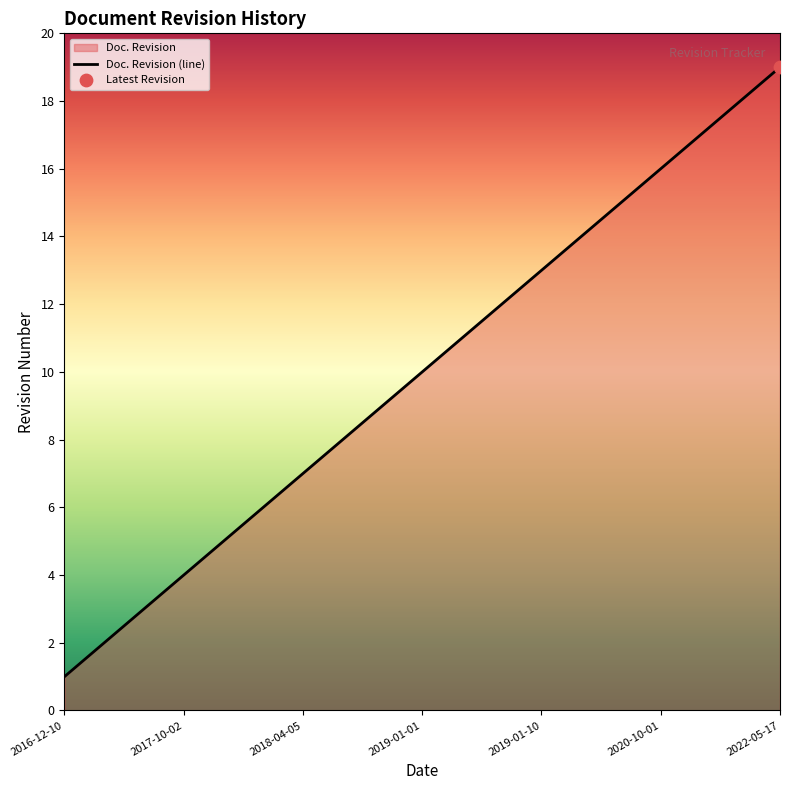

What is the change in value from 2018-04-05 to 2019-01-10?

+6